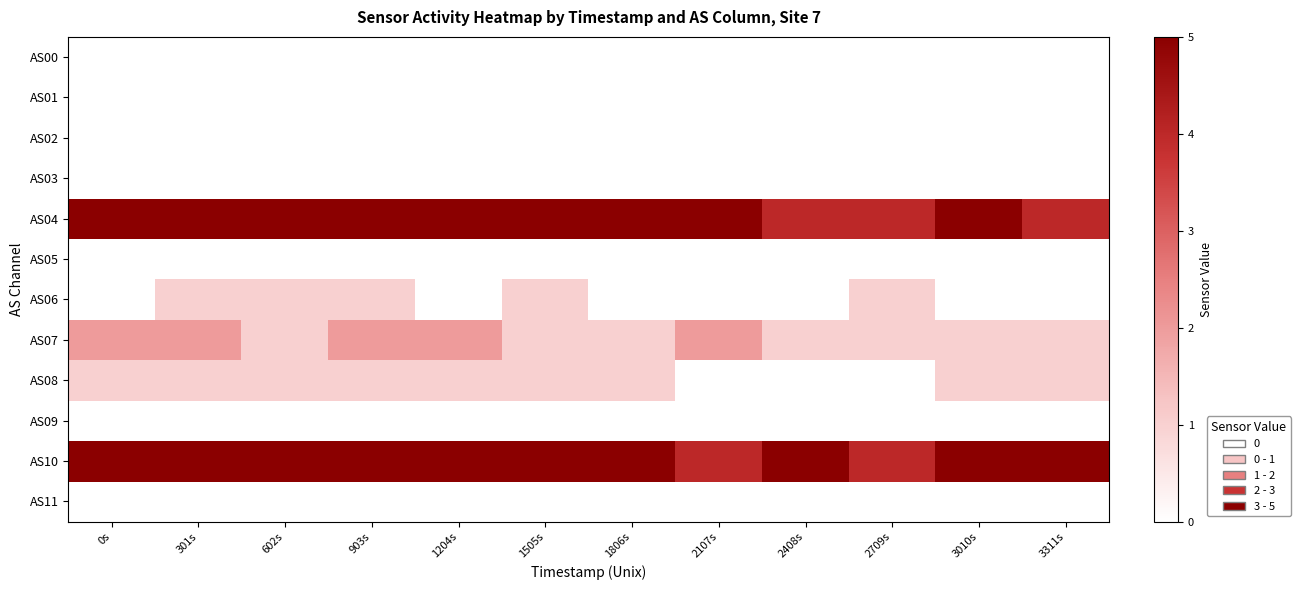

Which category has the lowest value across all series?

0s